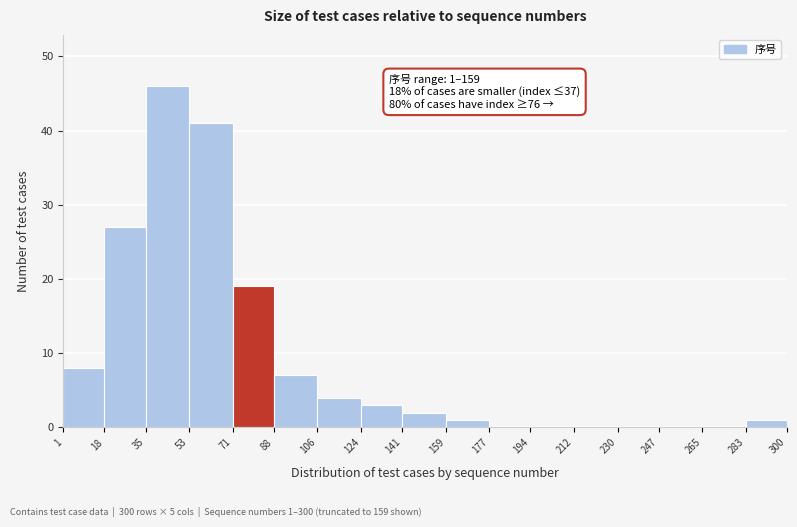

Over which range of the x-axis is the bar tallest?

35 to 53